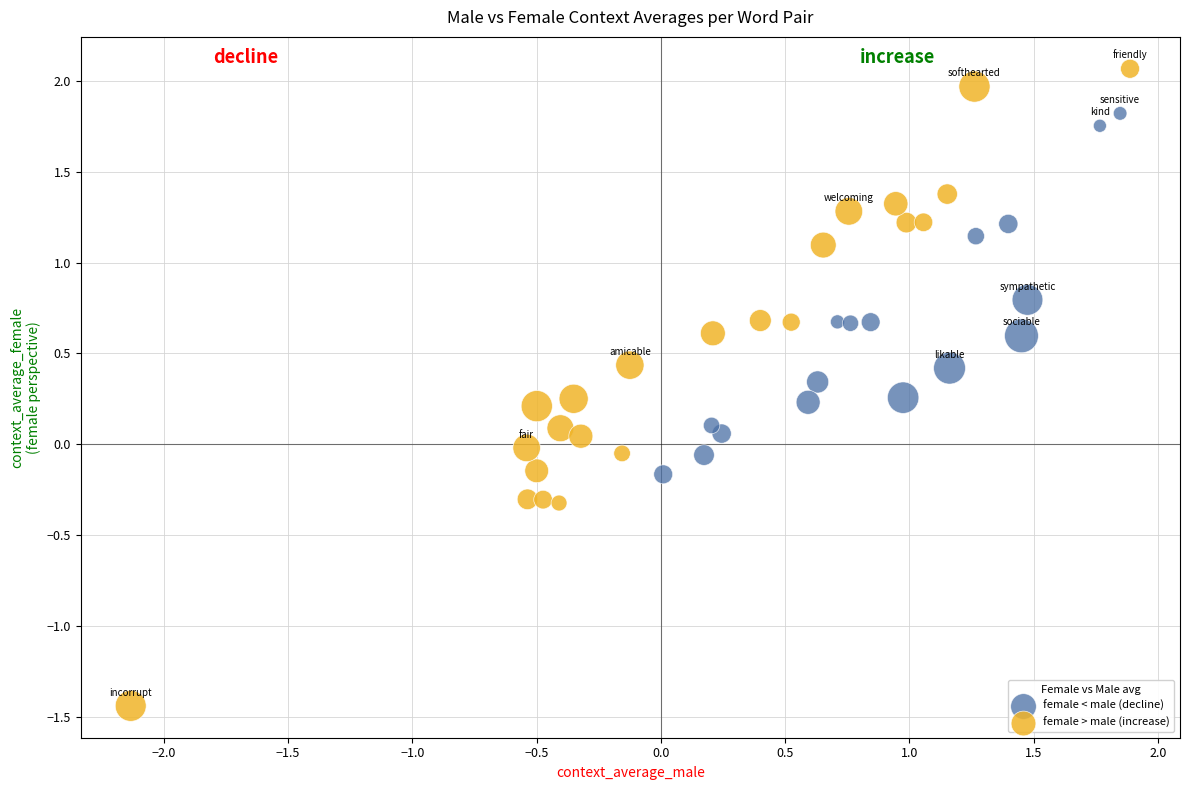

Which series contains the lowest Y value?

female > male (increase)